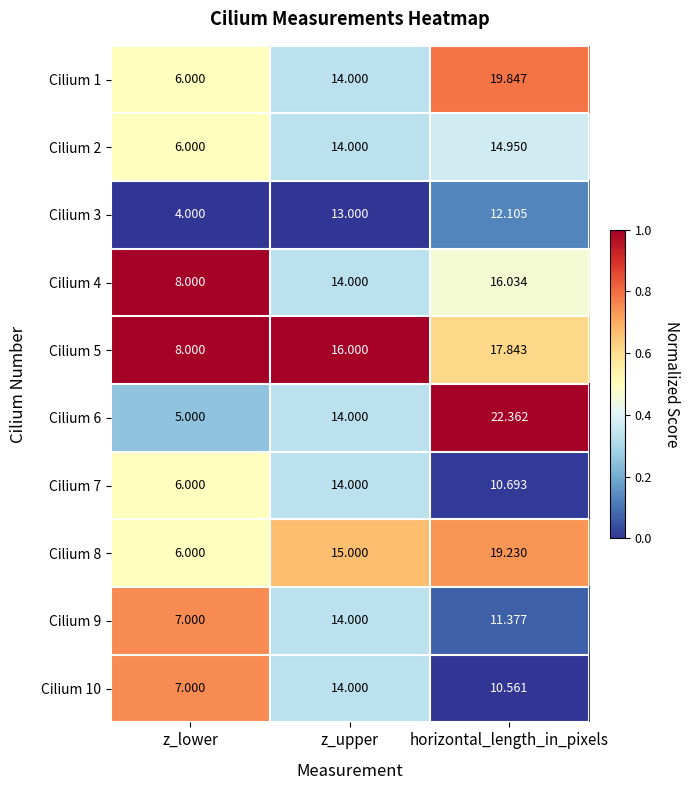

What is the maximum value shown in the chart?

22.4